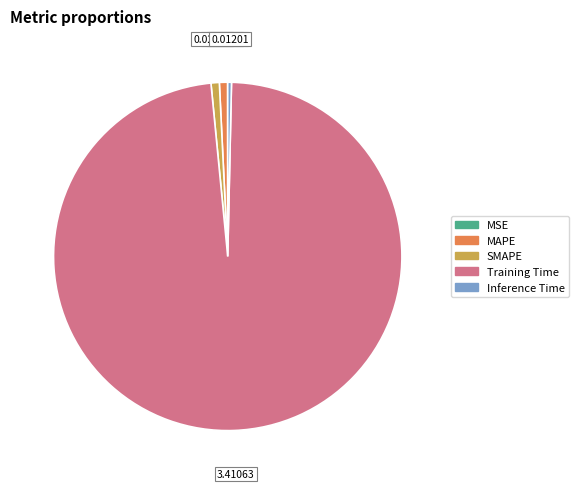

Which category has the biggest portion of the pie?

Training Time